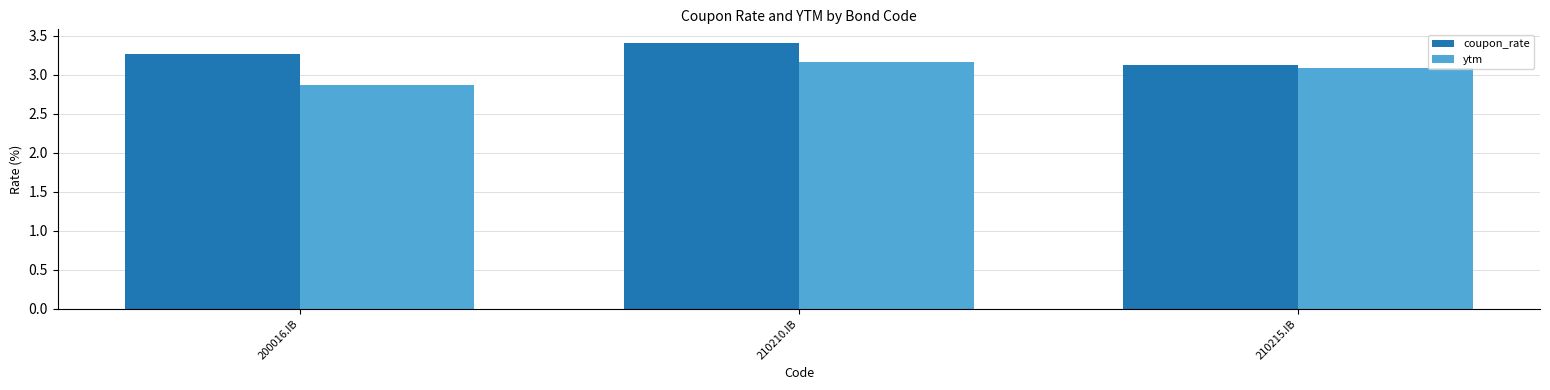

Count the number of data series in this chart.

2